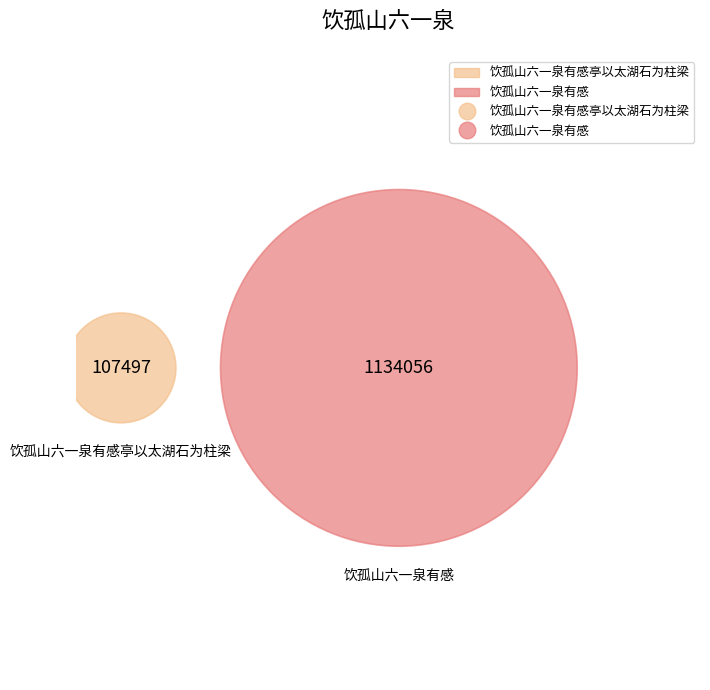

What percentage is the 饮孤山六一泉有感亭以太湖石为柱梁 slice, to the nearest percent?

9%